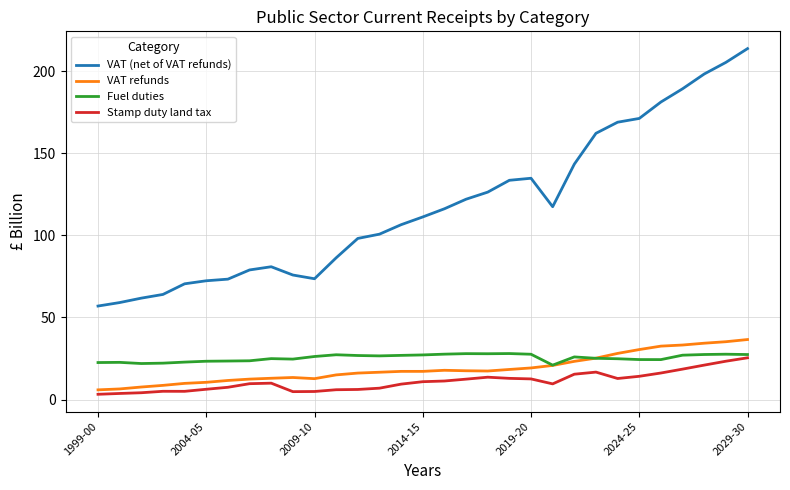

What is the maximum value shown in the chart?

213.7